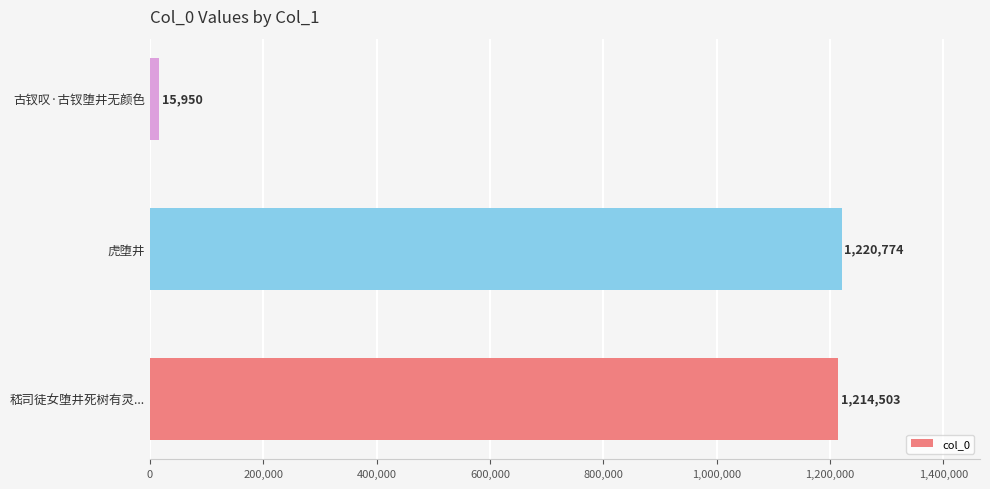

What is the average value?

817076